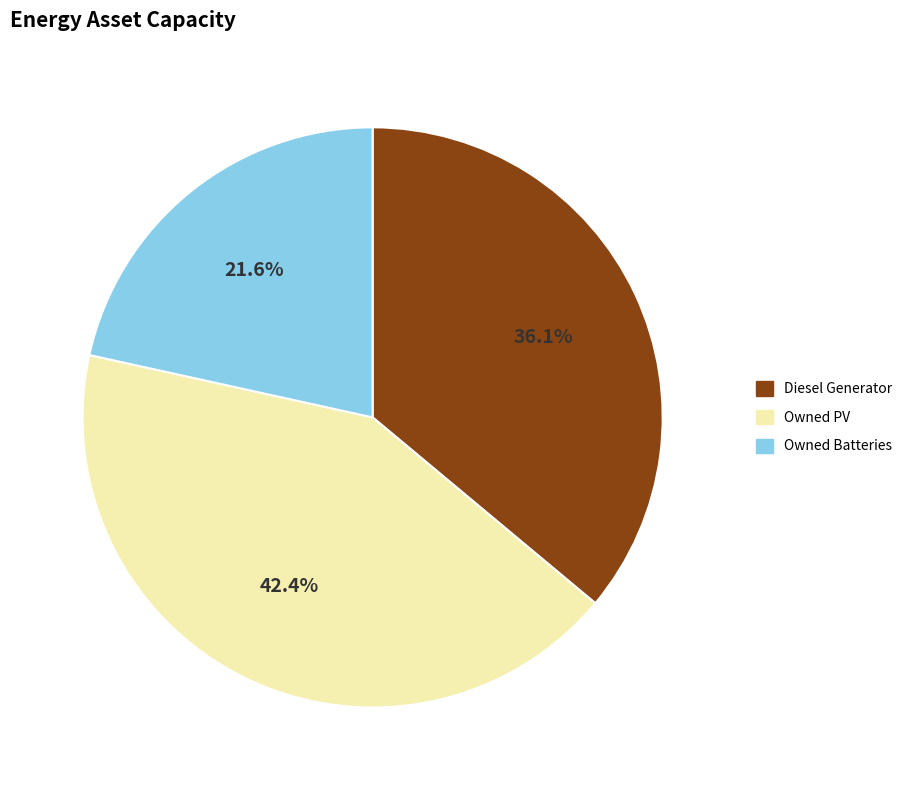

The Owned PV slice represents 42% of the pie. True or false?

True